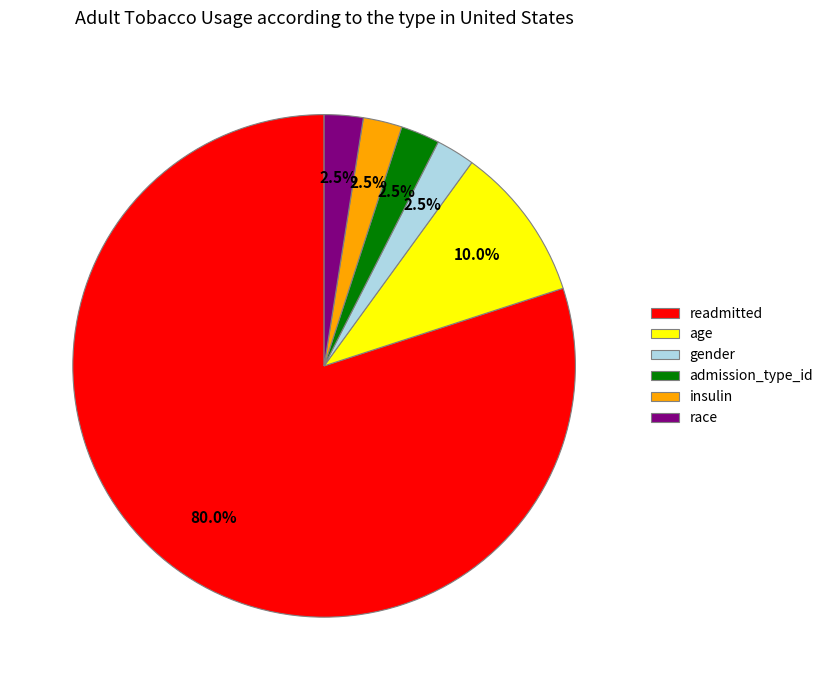

Which slice is the largest?

readmitted